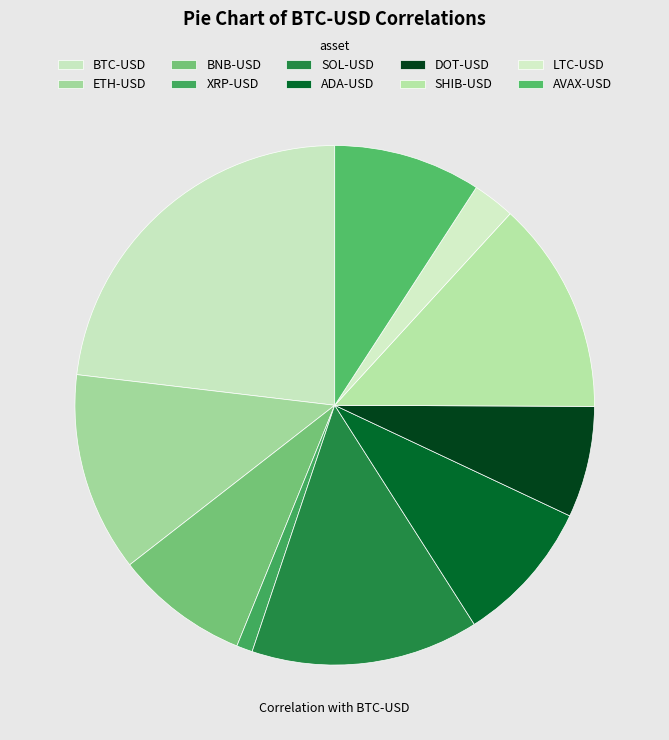

How many slices are in this pie chart?

10